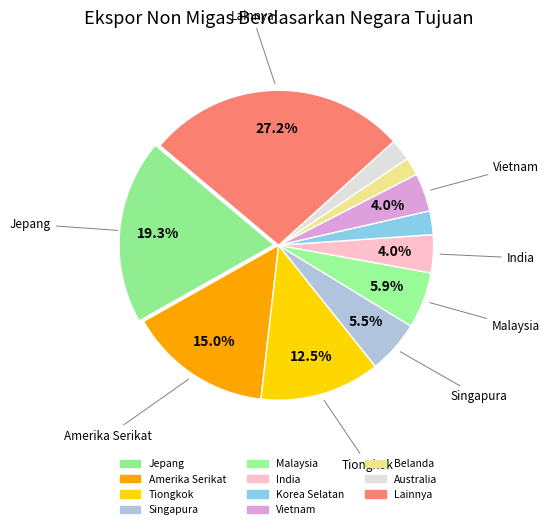

How many slices are in this pie chart?

11